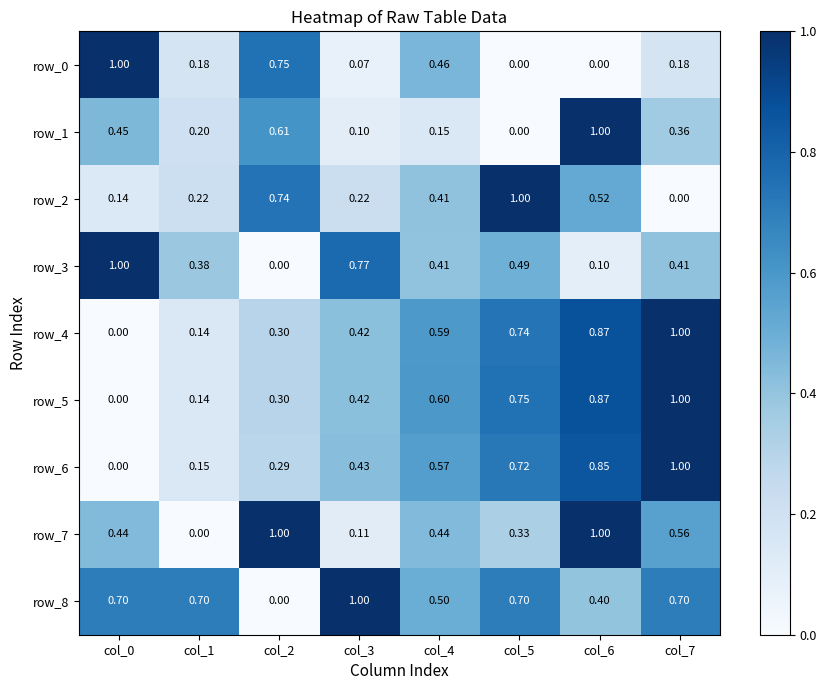

What is the sum of the row_2 values at col_2 and col_5?

1.7